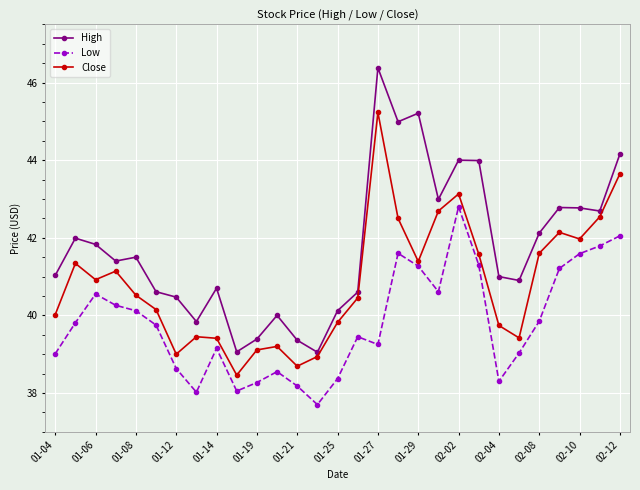

Rank the series by their average value, from highest to lowest.

High, Close, Low